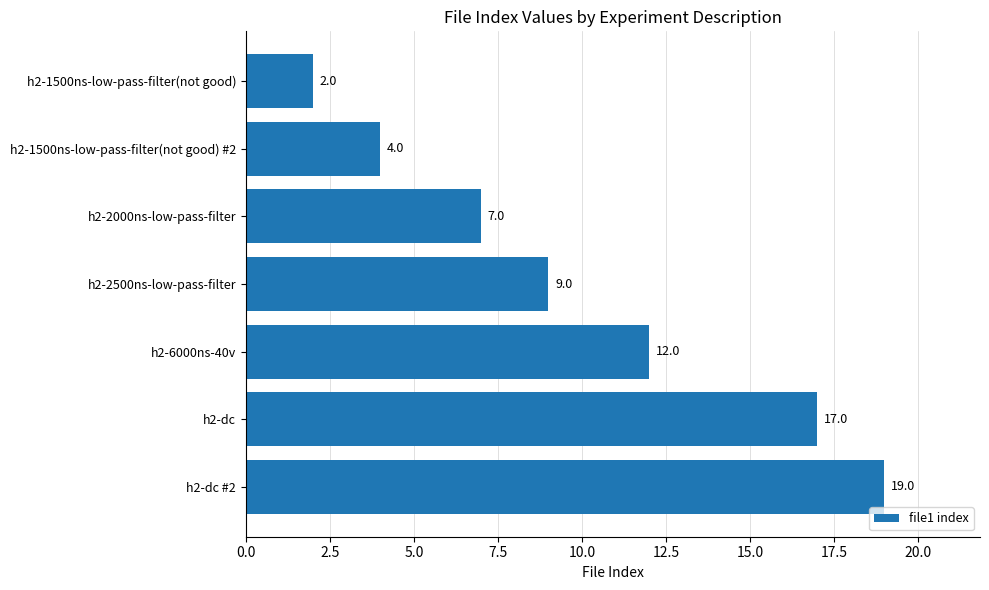

What is the sum of all values?

70